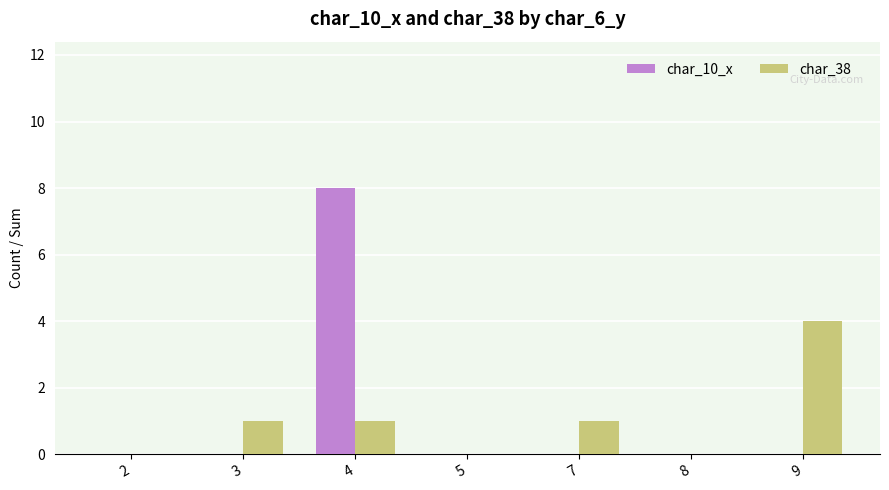

Are the bars grouped side by side (vs. stacked)?

Yes